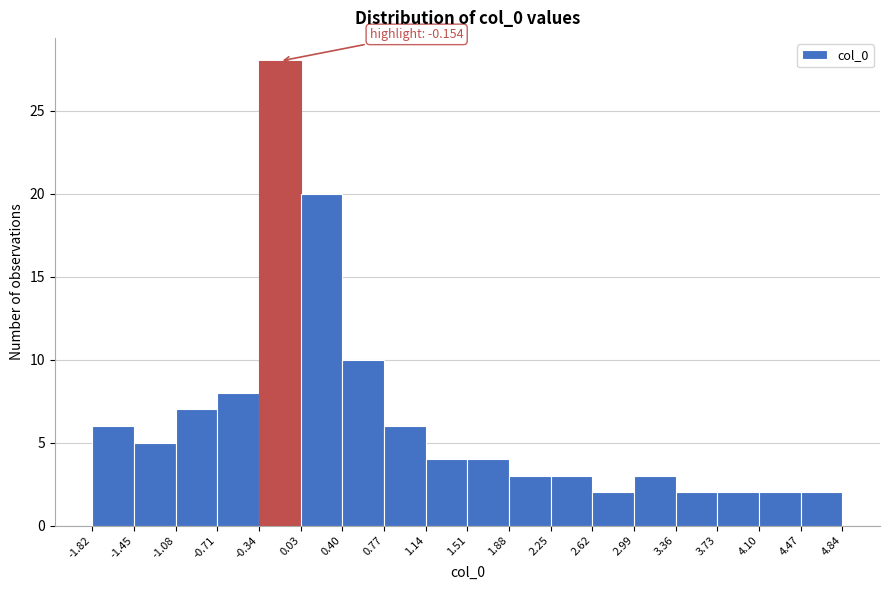

Which range on the x-axis has the tallest bar?

-0.34 to 0.03